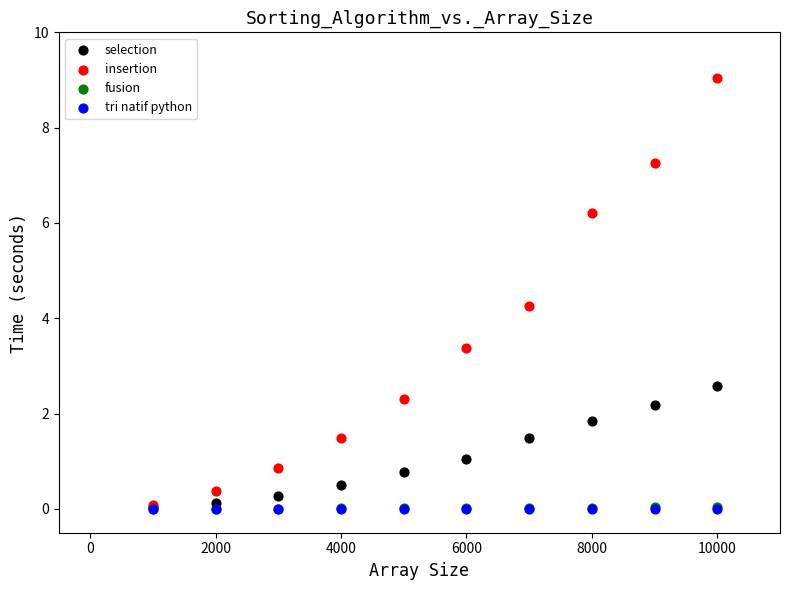

What are all the series names shown in the legend?

selection, insertion, fusion, tri natif python